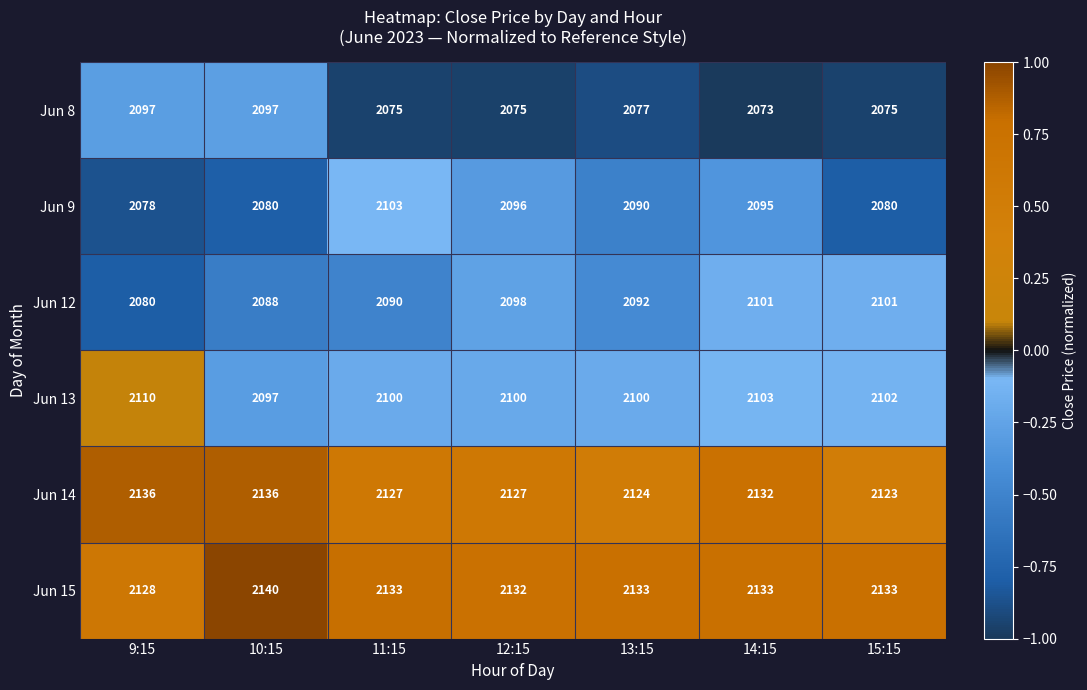

Between 14:15 and 15:15, which series saw the biggest shift?

Jun 9